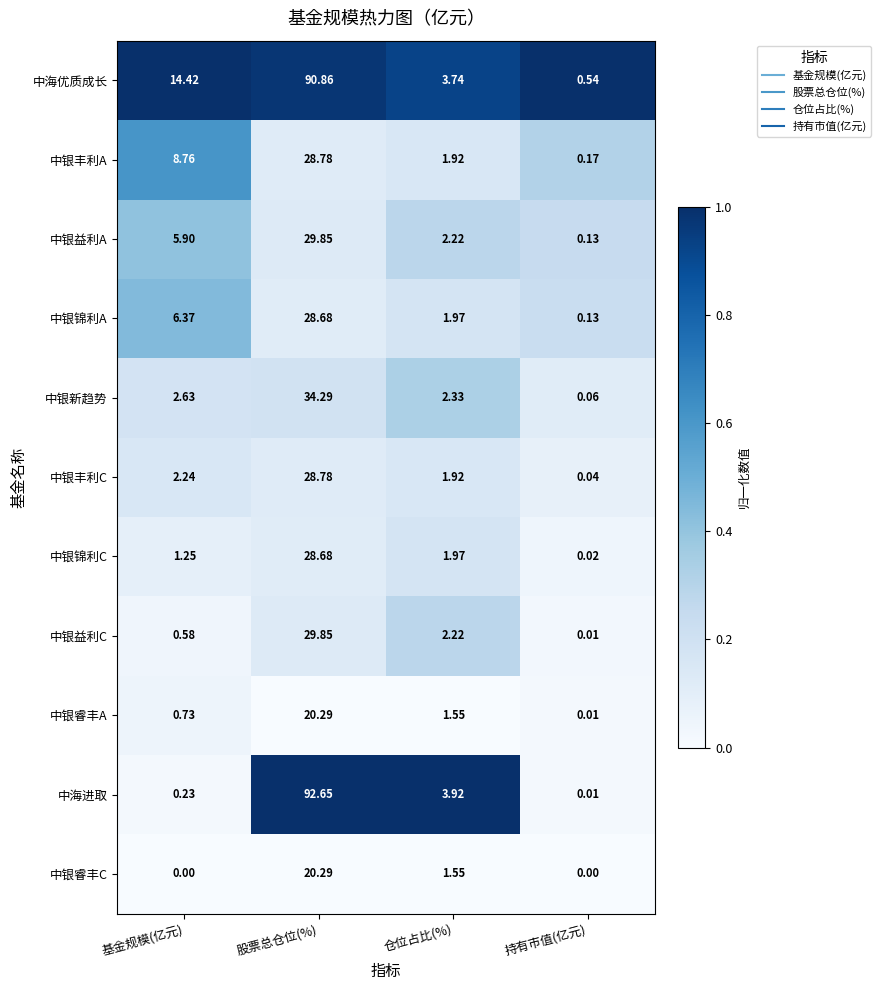

Which category has the highest value in the 中银锦利C series?

股票总仓位(%)